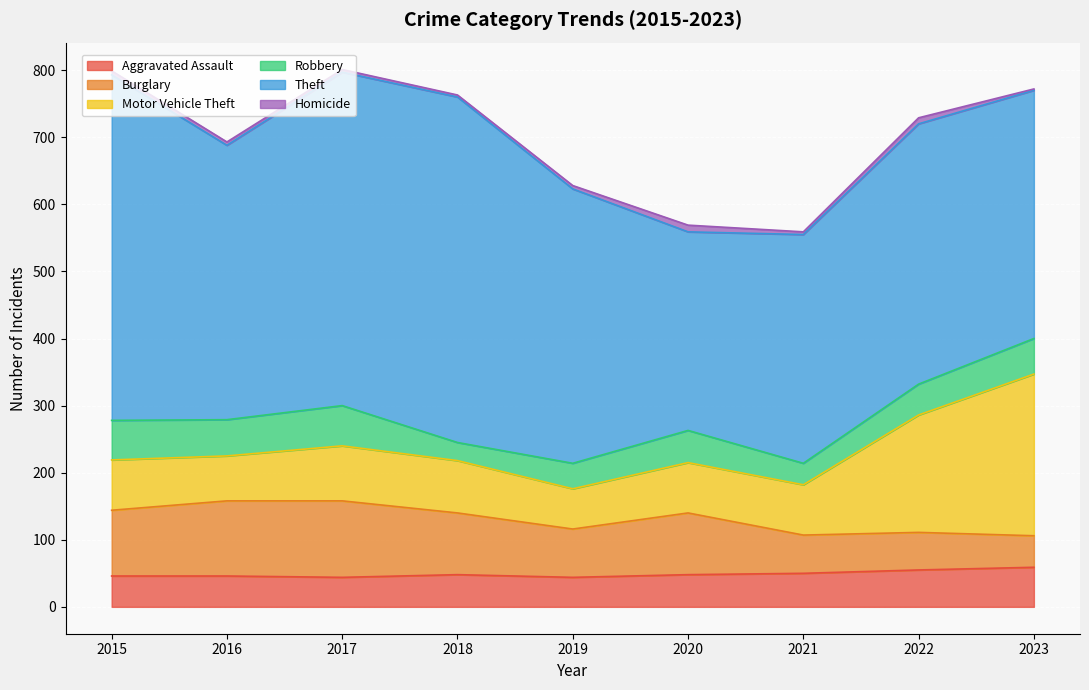

What is the difference between the second highest and minimum values in the Robbery series?

32